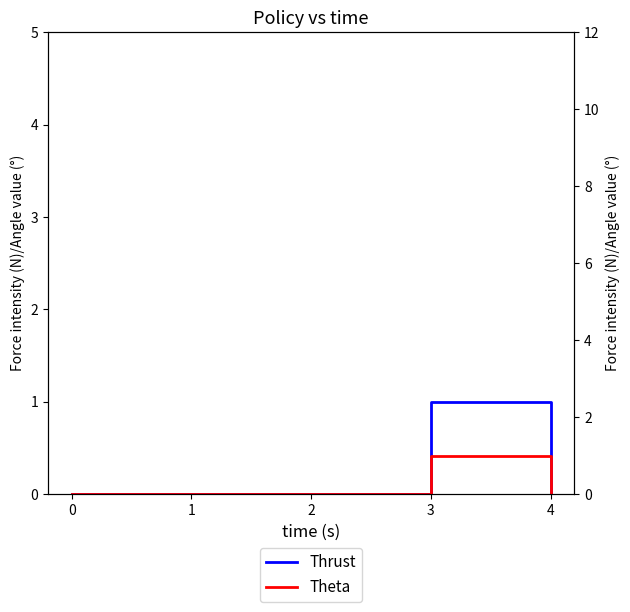

True or false: Theta has more than 2 points higher than both neighbors.

False